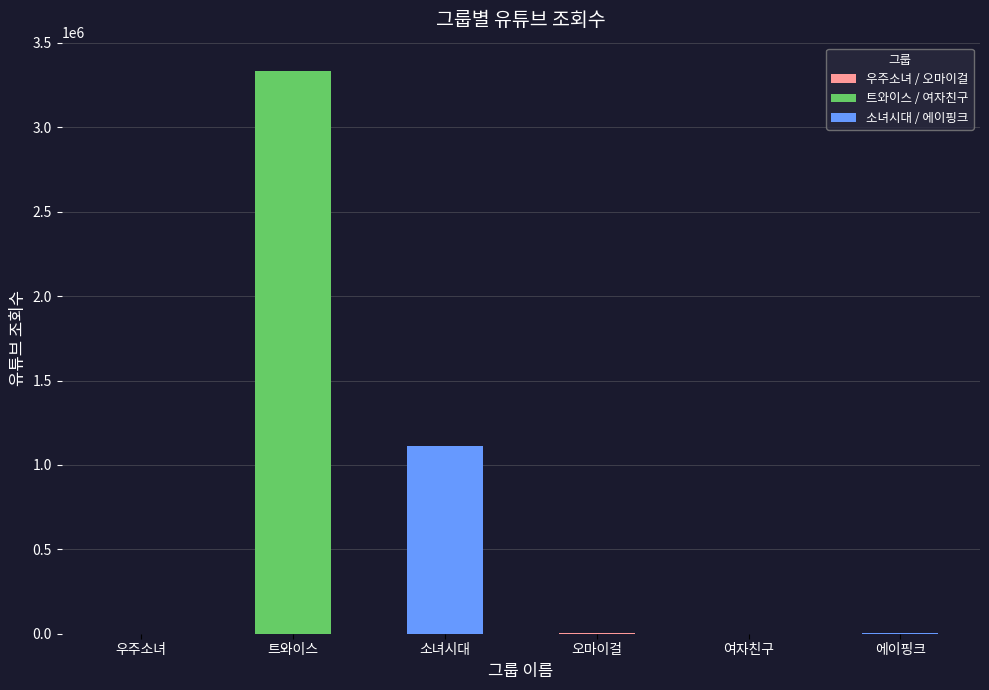

At which label is the value closest to 1667425?

소녀시대